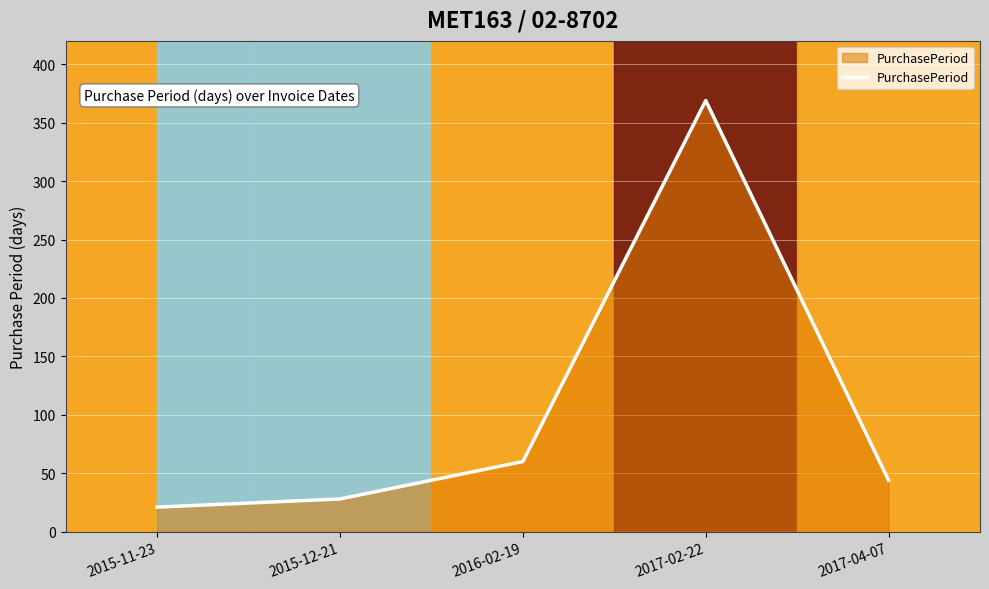

Which category has the lowest value across all series?

2015-11-23